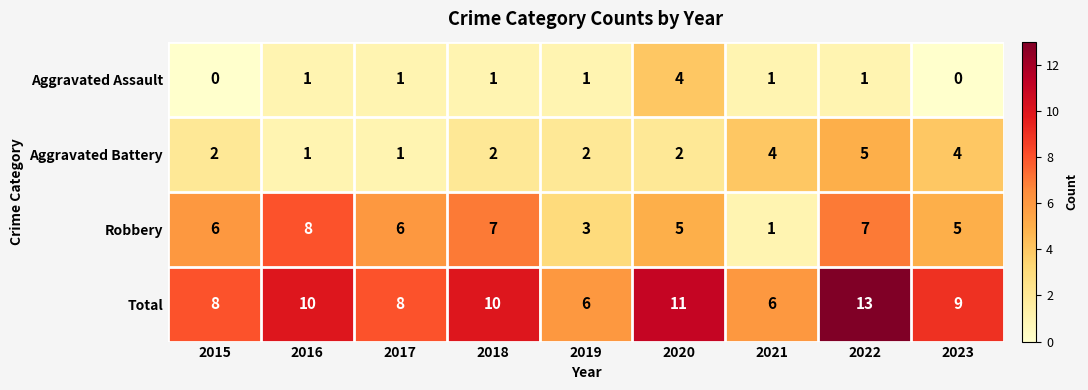

Is it true that Aggravated Assault equals 0 at 2015?

True